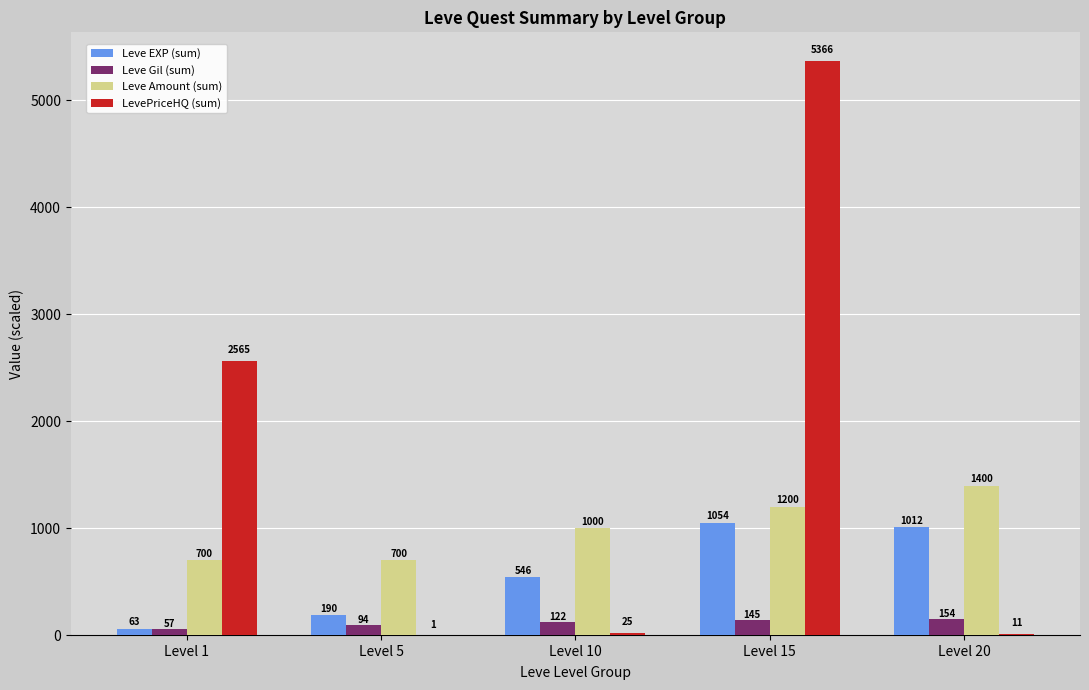

At which label is LevePriceHQ (sum) closest to 2683?

Level 1